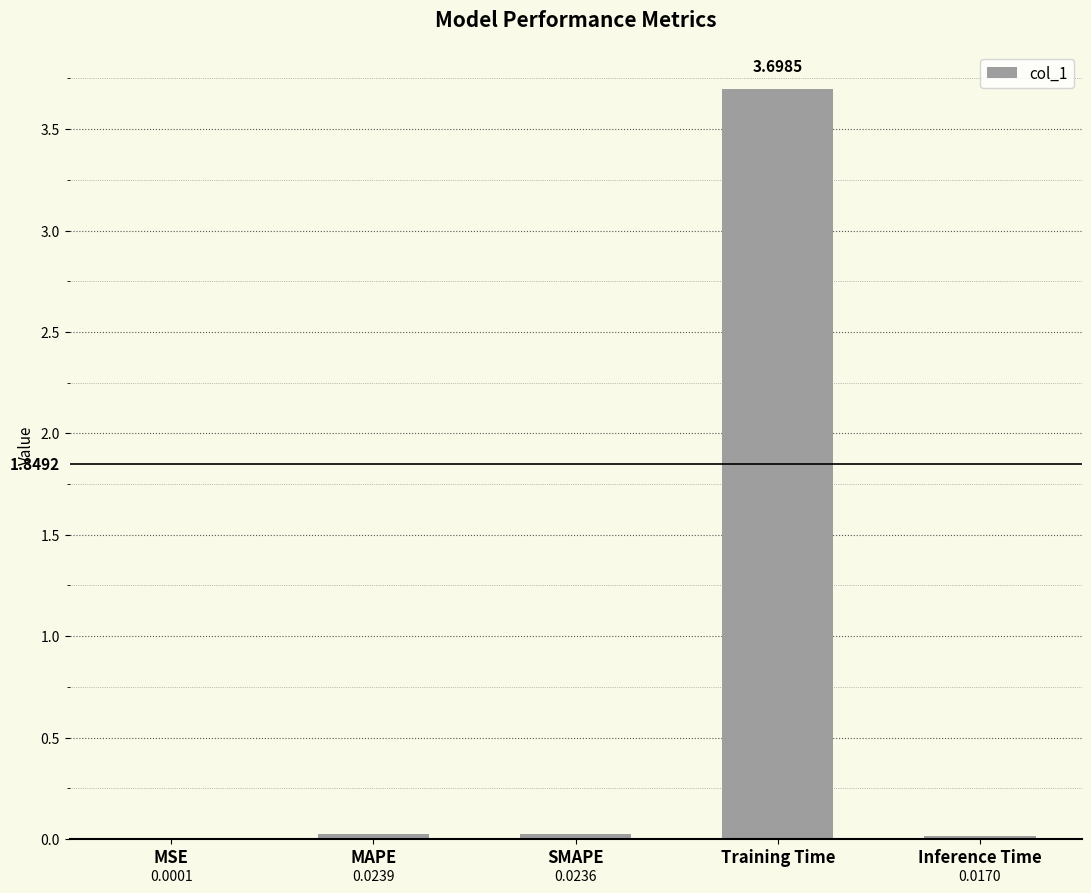

What is the sum of all values?

3.8